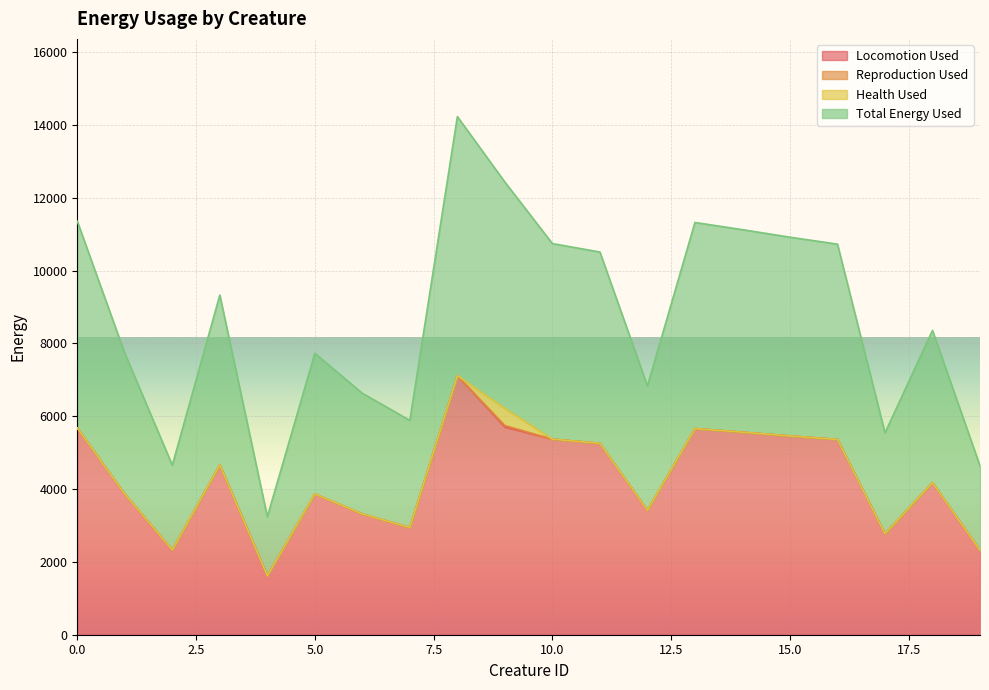

In Locomotion Used, how many points are higher than both neighbors (excluding endpoints)?

5